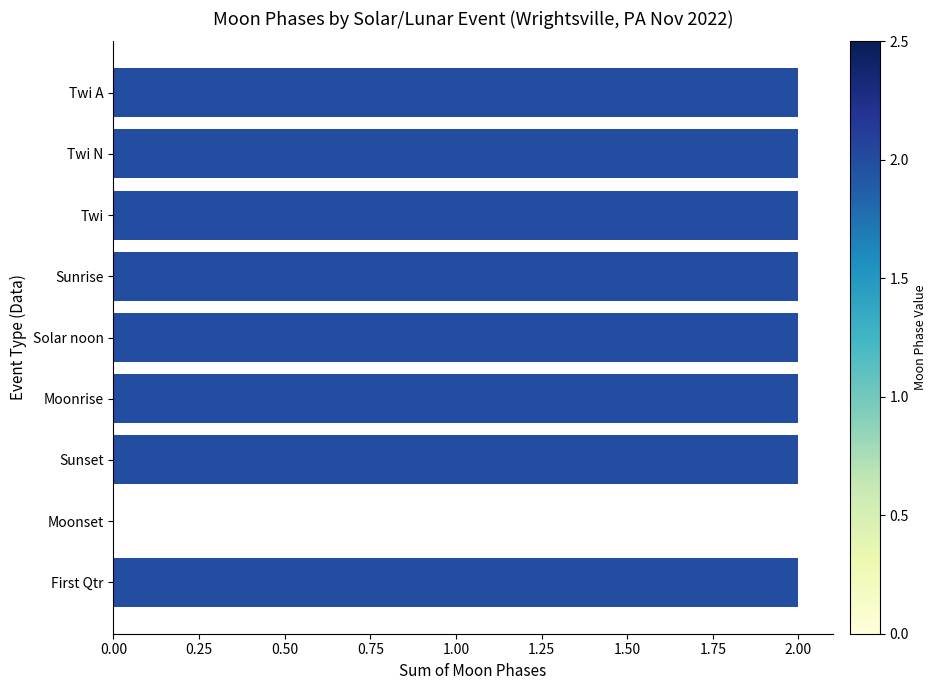

Does the chart contain stacked bars?

No